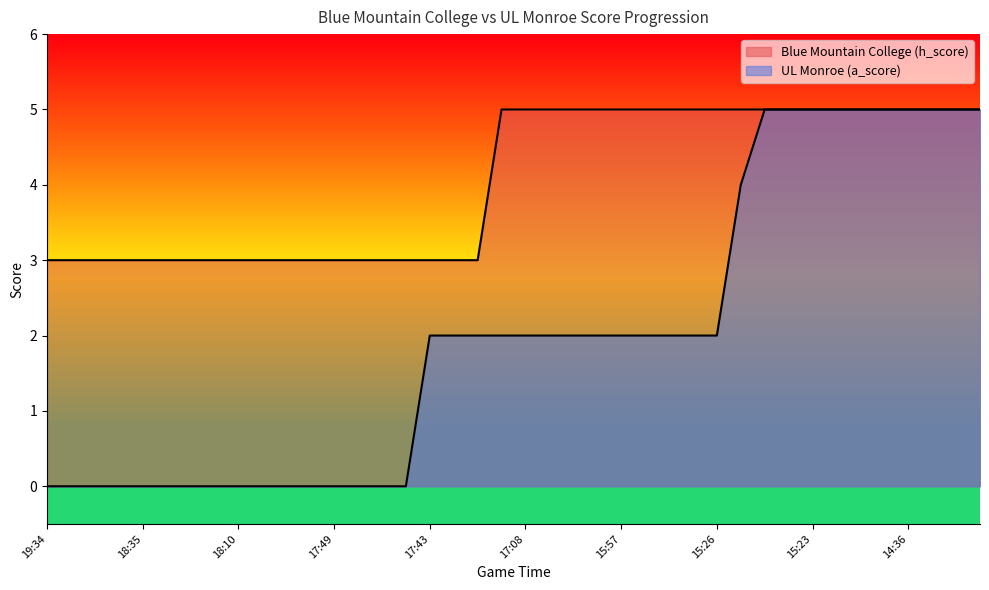

The value of UL Monroe (a_score) at 15:36 is 2. True or false?

True